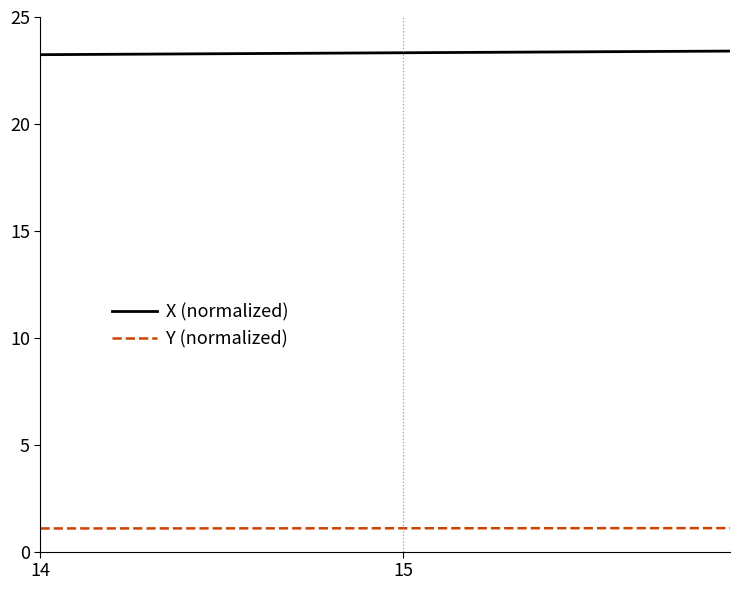

Which series has the largest total across all categories?

X (normalized)